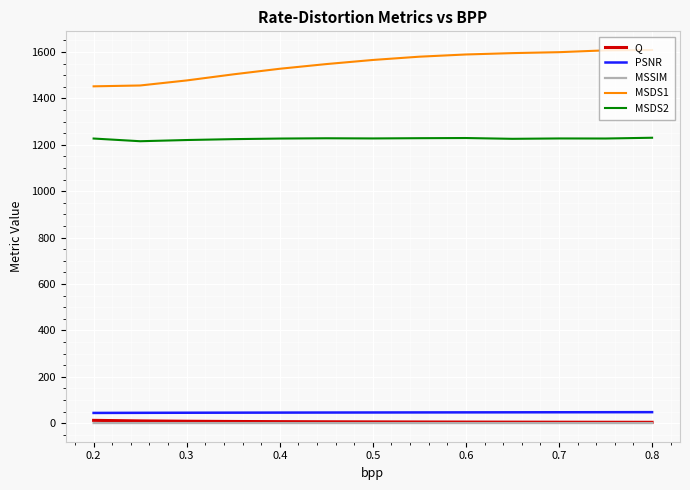

Which series has the largest total across all categories?

MSDS1